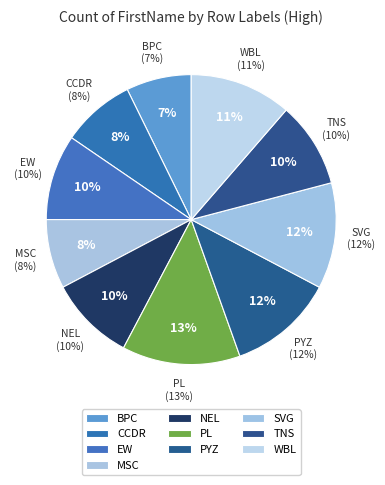

To the nearest percent, what is the average slice percentage?

10%